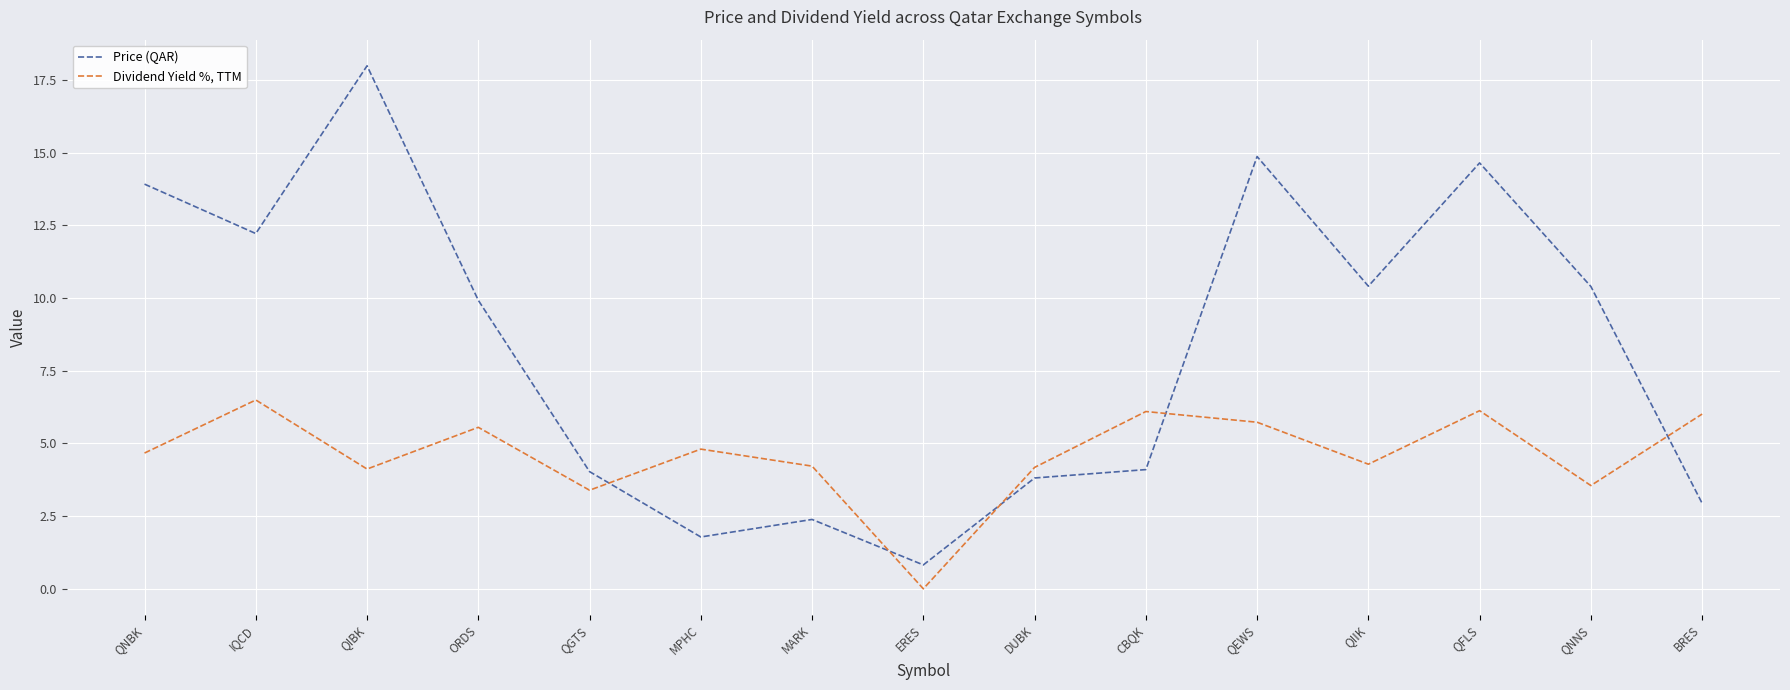

List the series in order of their overall mean, highest first.

Price (QAR), Dividend Yield %, TTM